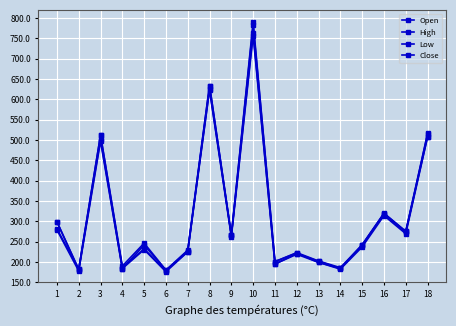

What is the sum of the Close values at 12 and 18?

735.7